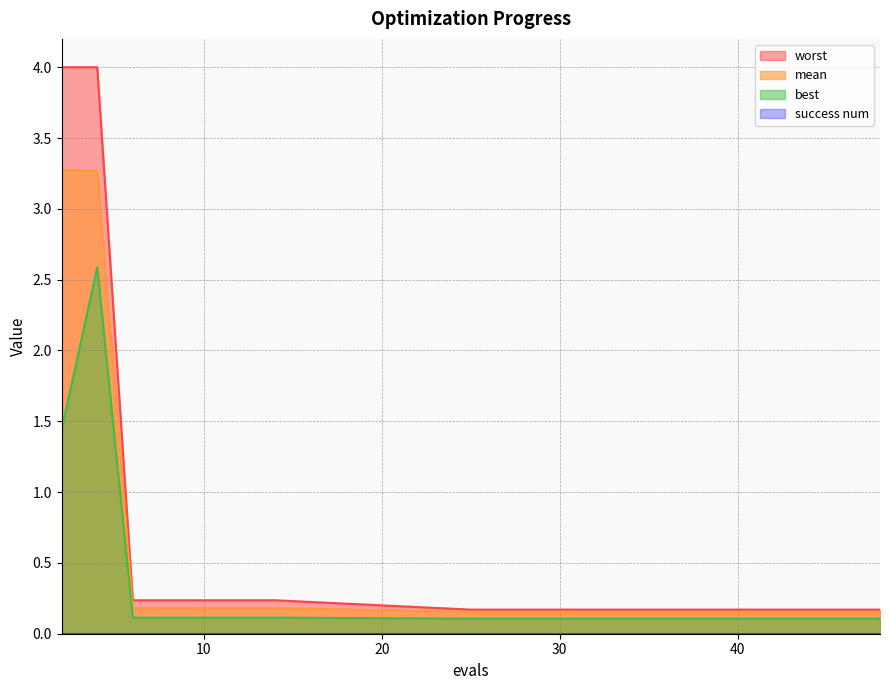

Which label corresponds to the smallest value in the chart?

25